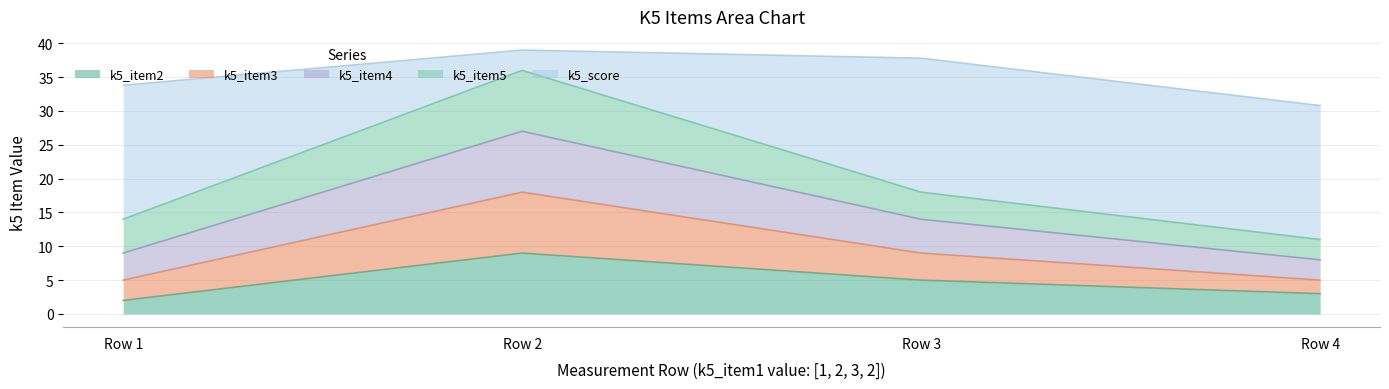

What is the total value across all series at Row 2?

39.0